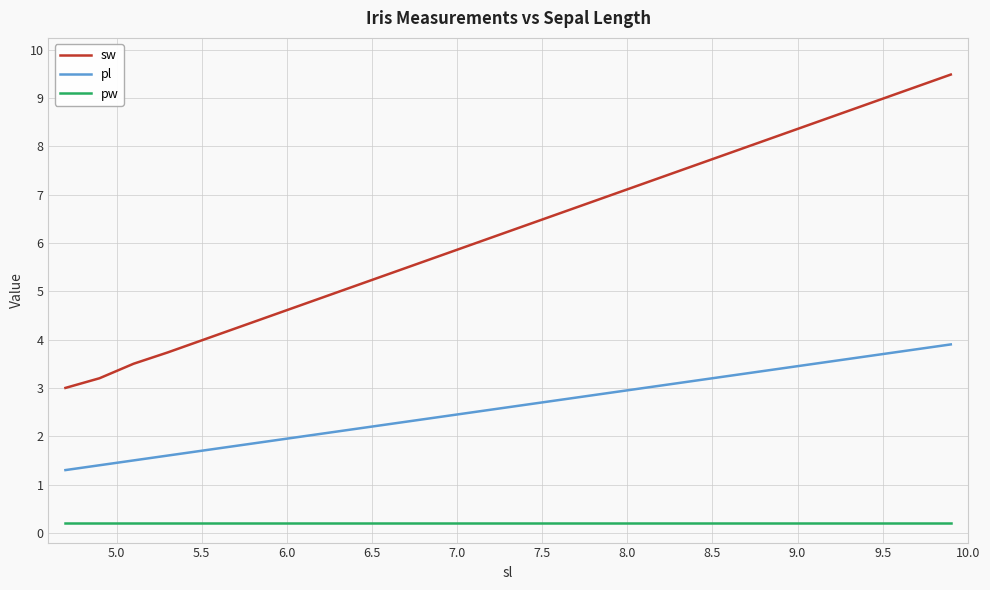

Does the chart have visible grid lines?

Yes